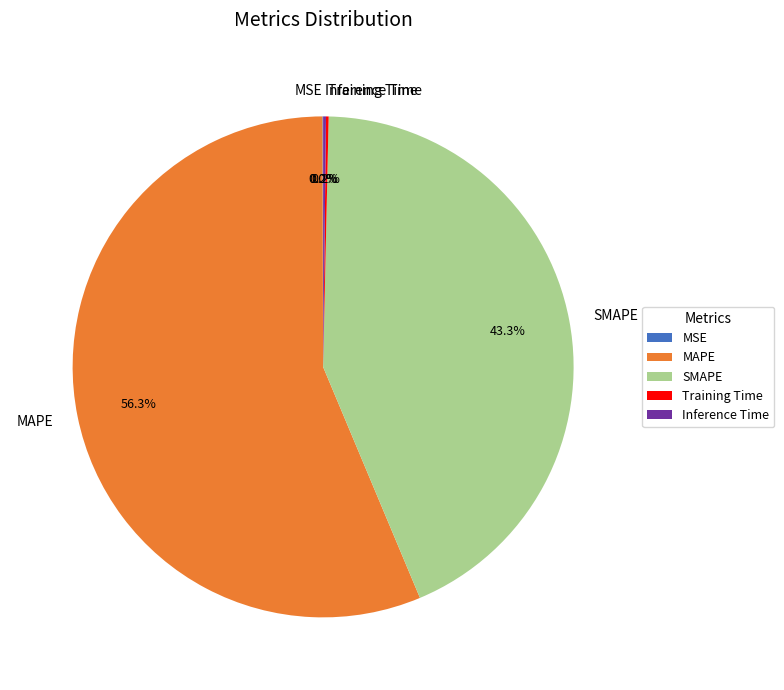

What percentage is the MAPE slice, to the nearest percent?

56%